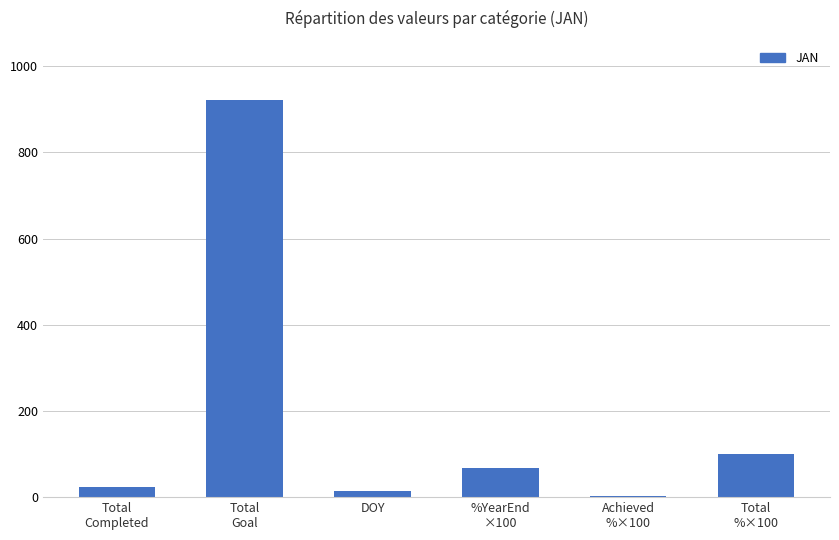

What is the greatest value displayed?

921.0